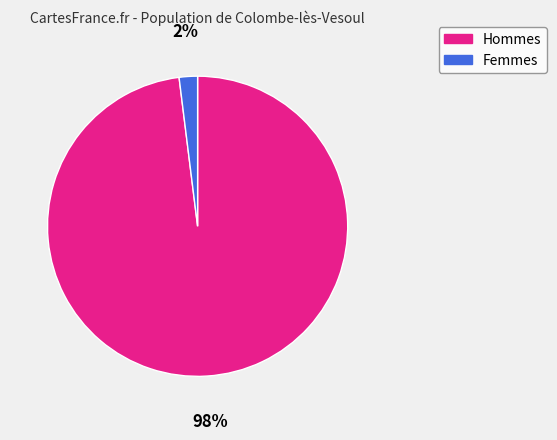

To the nearest percent, what is the difference between the largest and smallest slice percentages?

96%